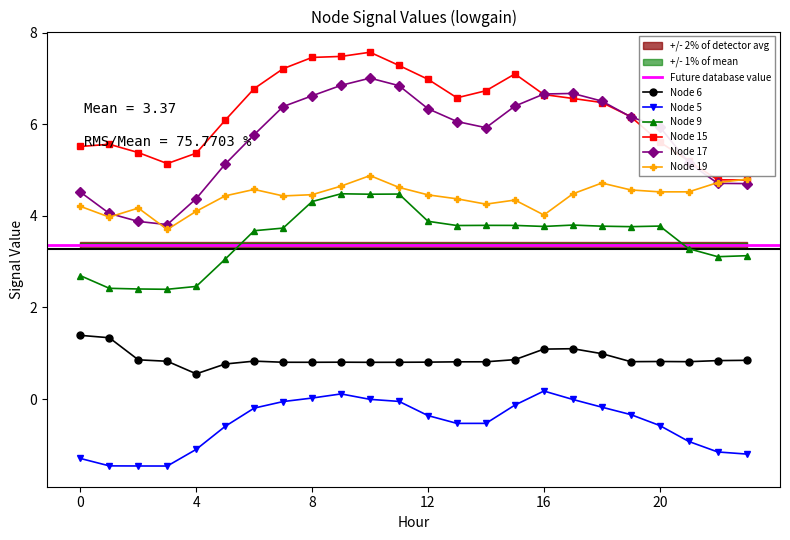

What value does the Node 5 series have at 15?

-0.1